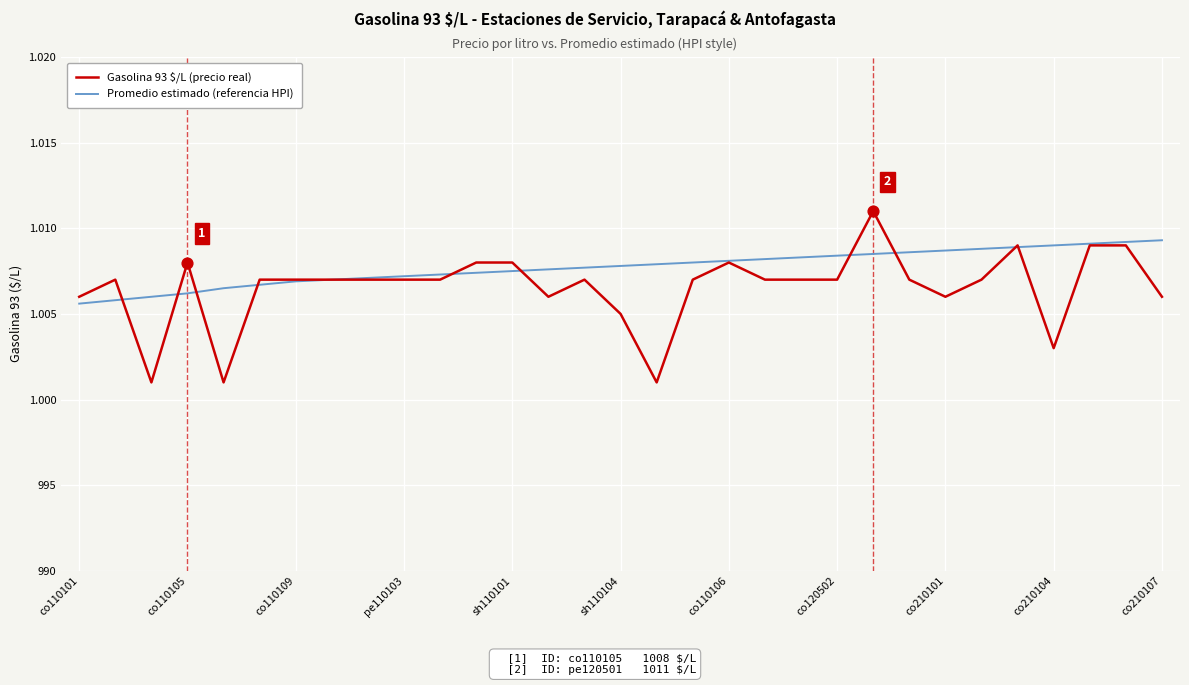

What are all the series names shown in the legend?

Gasolina 93 $/L (precio real), Promedio estimado (referencia HPI)